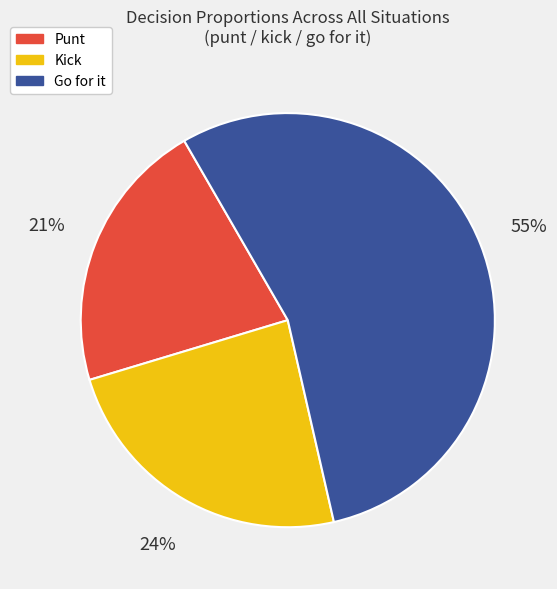

Does any single category account for the majority?

Yes